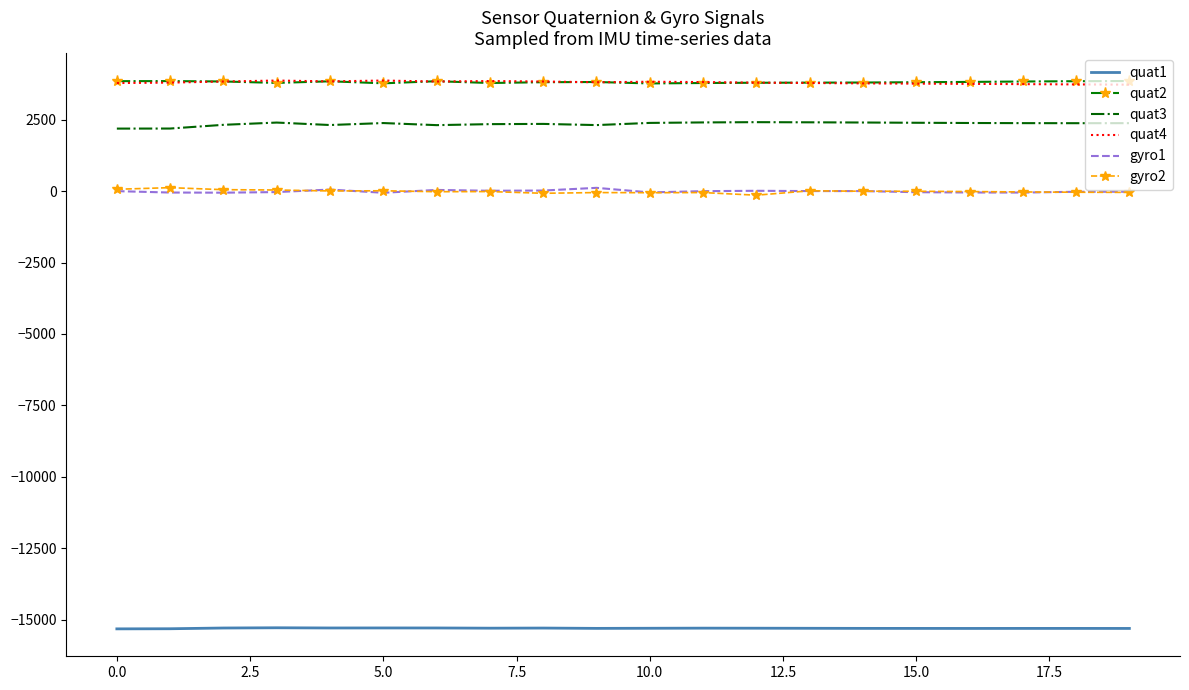

True or false: gyro2 and quat4 intersect in this chart.

False